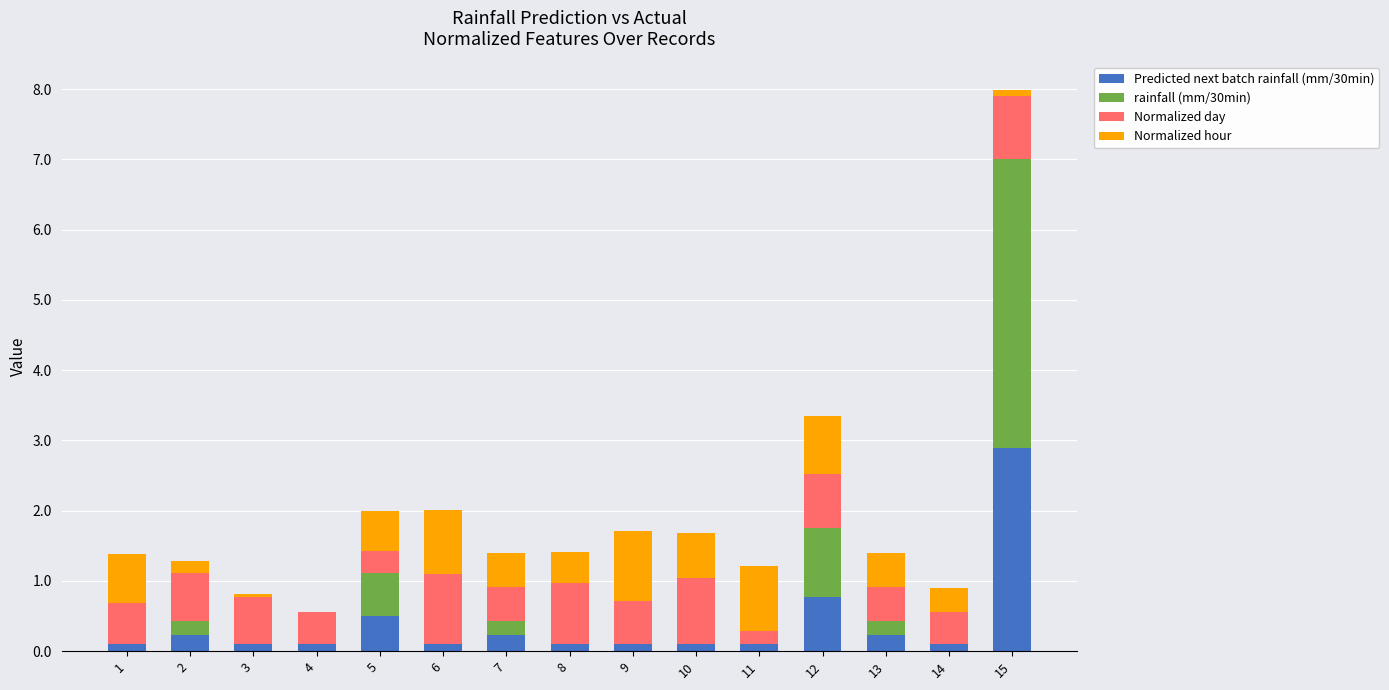

What are all the series names shown in the legend?

Predicted next batch rainfall (mm/30min), rainfall (mm/30min), Normalized day, Normalized hour